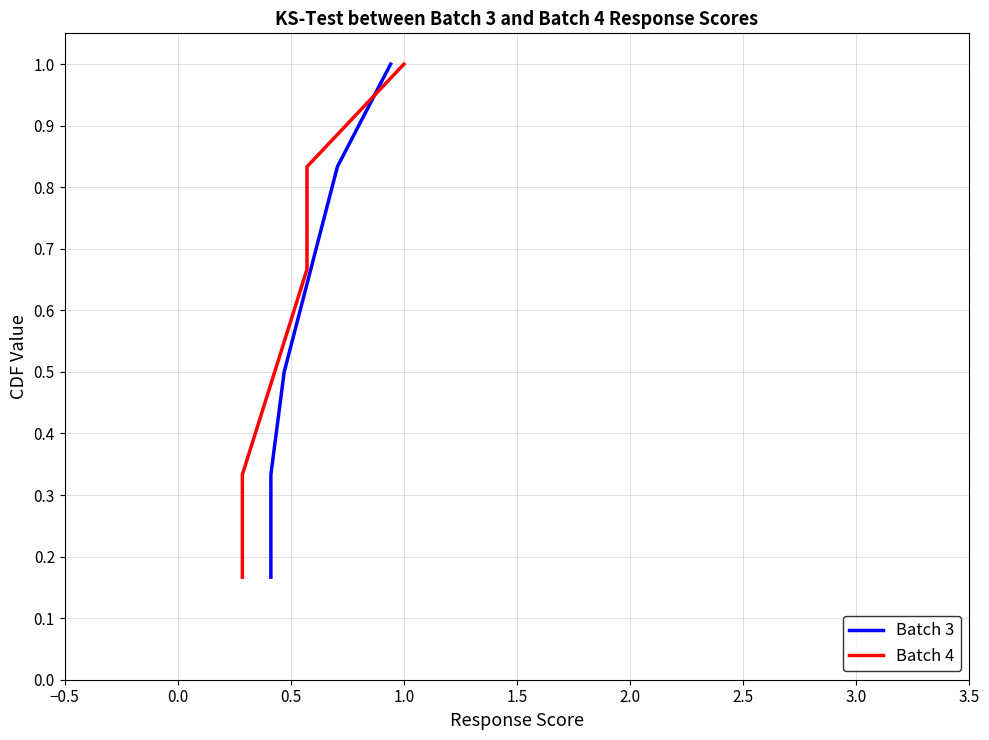

Reading right to left, extract all data points from this chart.

Batch 3: 1.0	0.8	0.7	0.5	0.3	0.2
Batch 4: 1.0	0.8	0.7	0.5	0.3	0.2